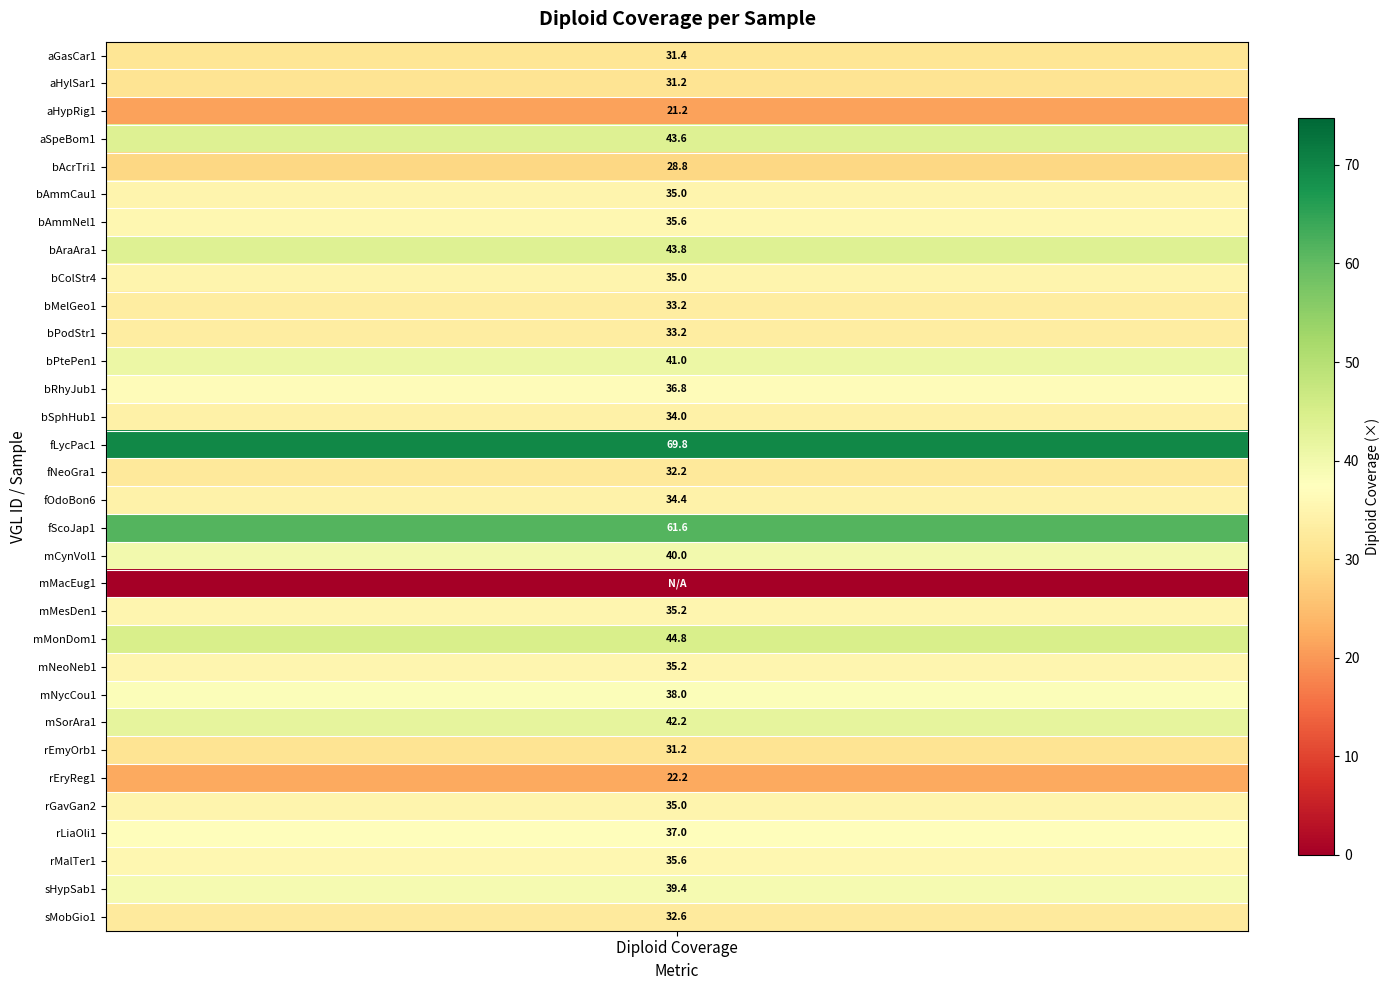

Reading left to right, what are all the values shown in this chart?

31.4	31.2	21.2	43.6	28.8	35.0	35.6	43.8	35.0	33.2	33.2	41.0	36.8	34.0	69.8	32.2	34.4	61.6	40.0	0.0	35.2	44.8	35.2	38.0	42.2	31.2	22.2	35.0	37.0	35.6	39.4	32.6